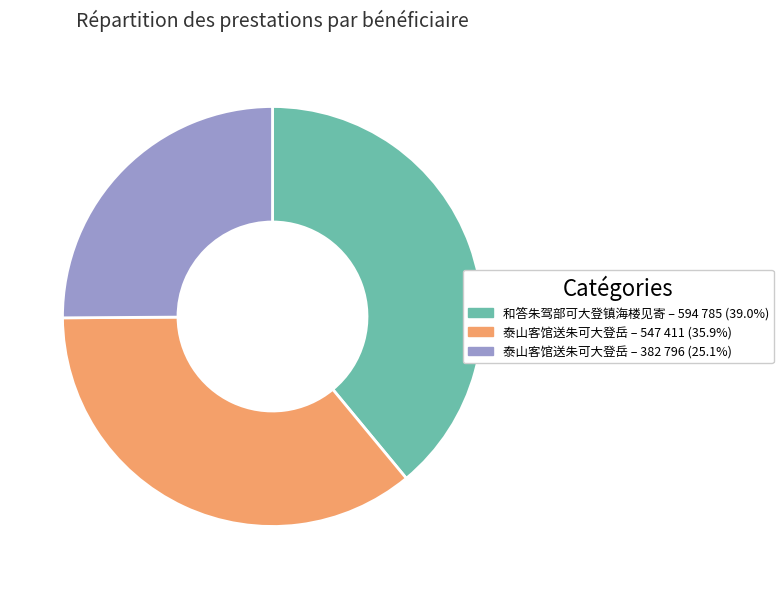

Is there any slice that represents more than half of the pie?

No